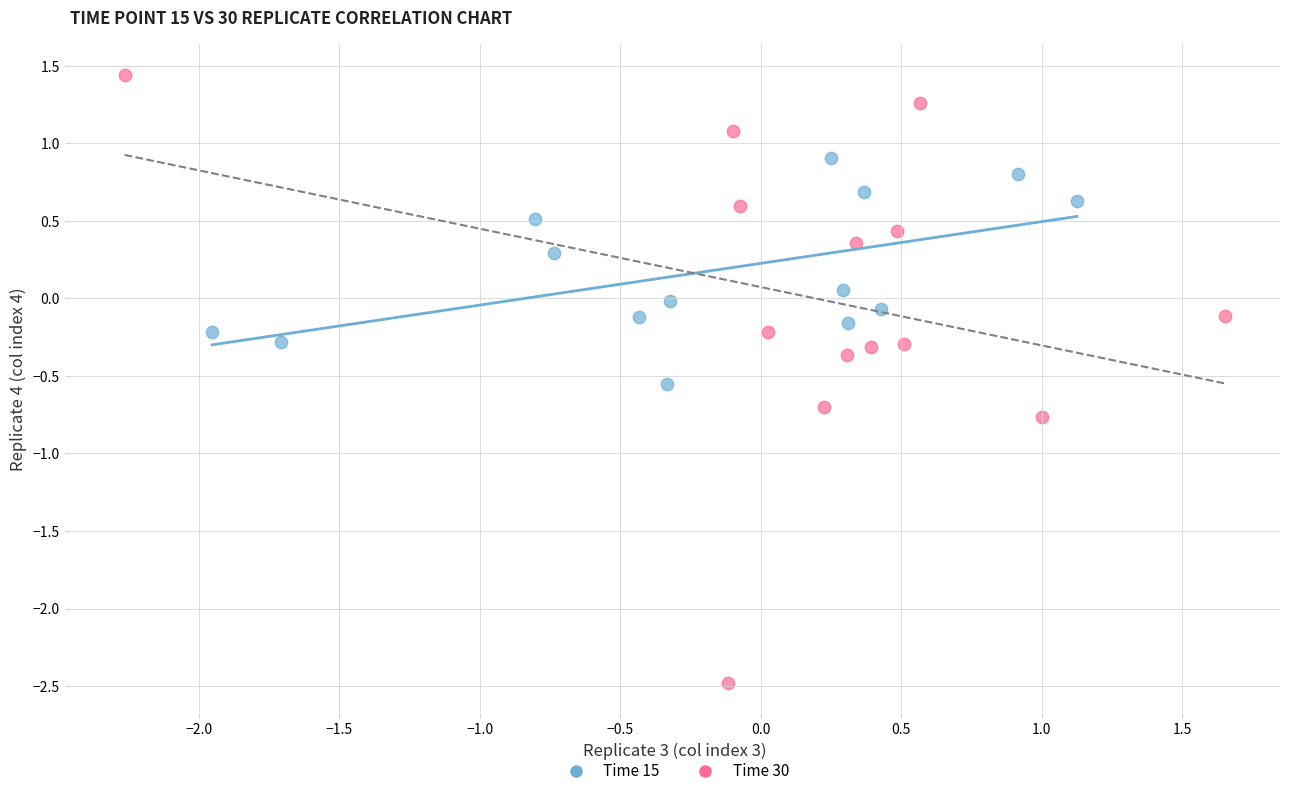

Which series contains the highest Y value?

Time 30